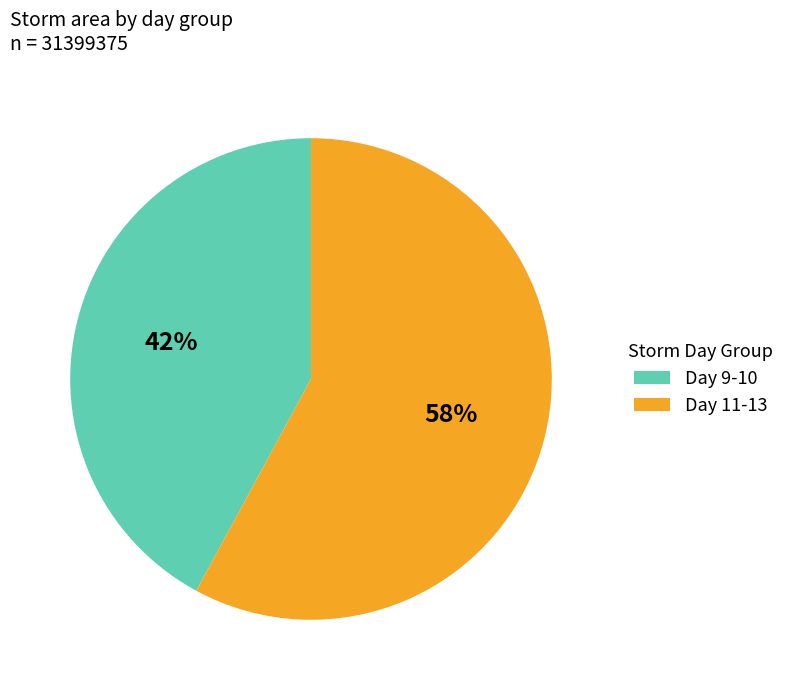

Rank the categories by value from highest to lowest.

Day 11-13, Day 9-10